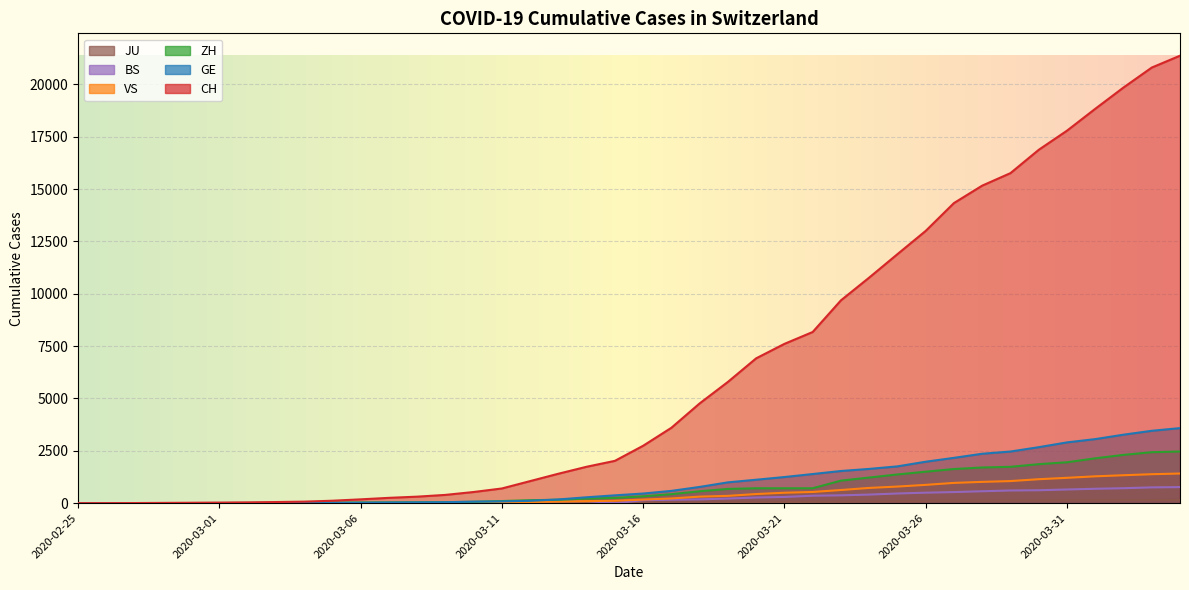

How many positive values does the VS series have?

37